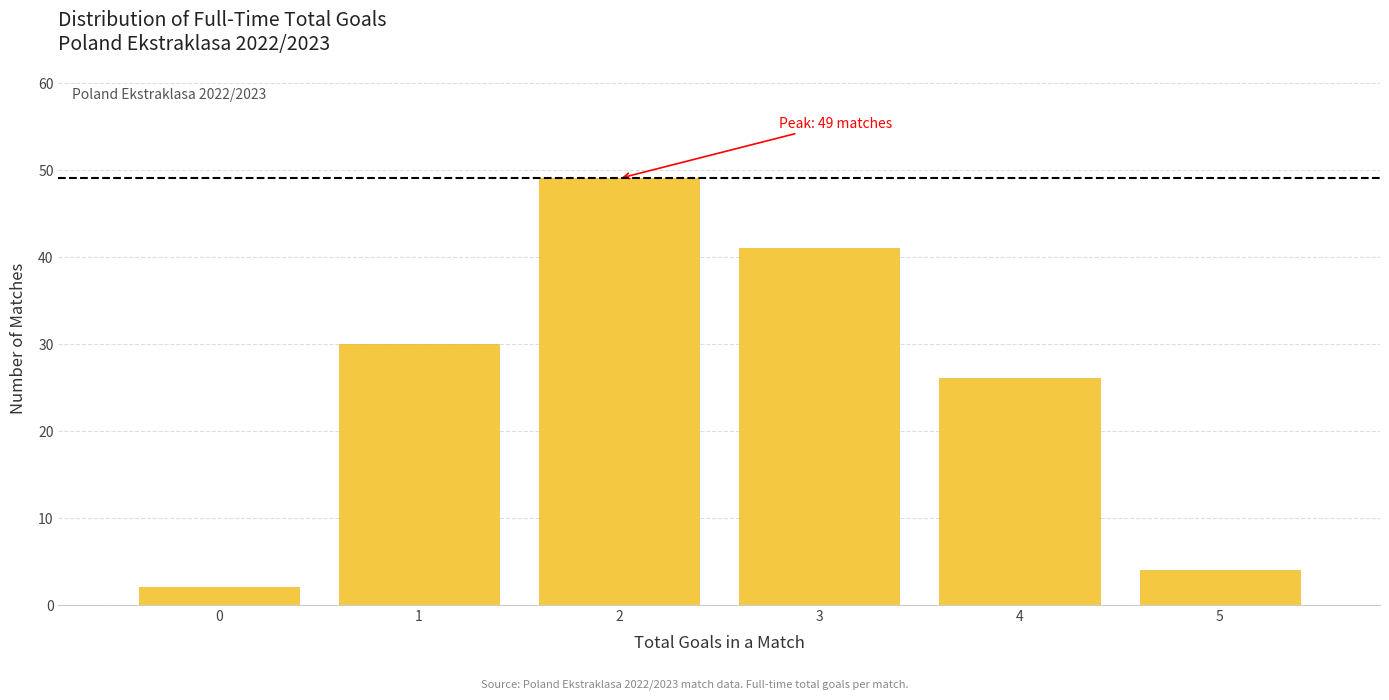

Over which range of the x-axis is the bar tallest?

1.5 to 2.5